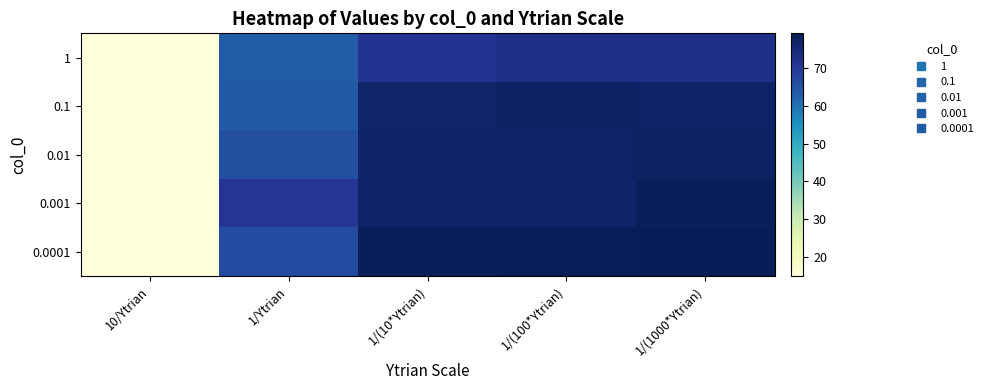

At which category is the sum across all series the highest?

1/(1000*Ytrian)